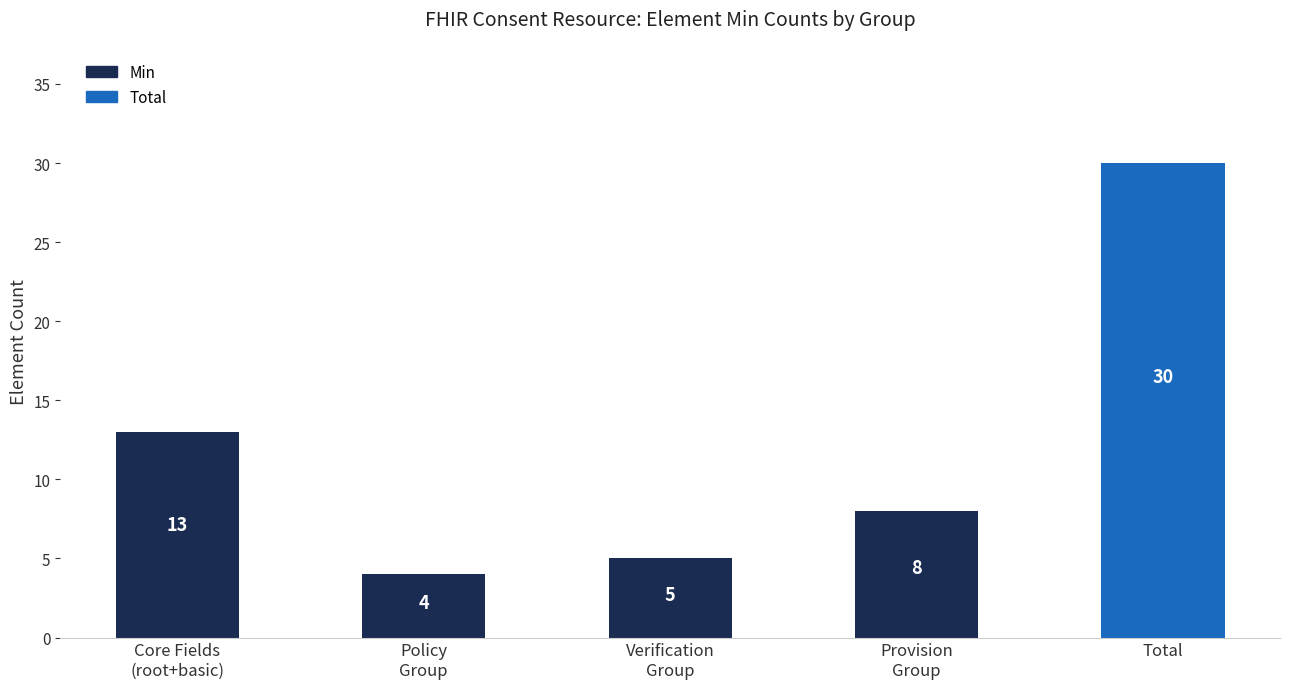

Is it true that the value at Verification
Group is 5?

True